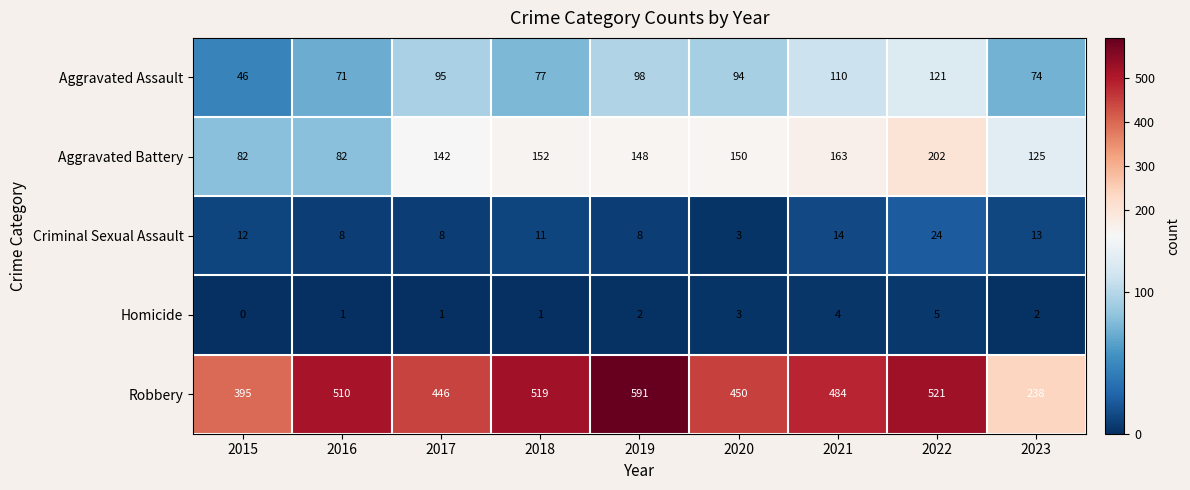

True or false: Homicide has a value of 1 at 2016.

True